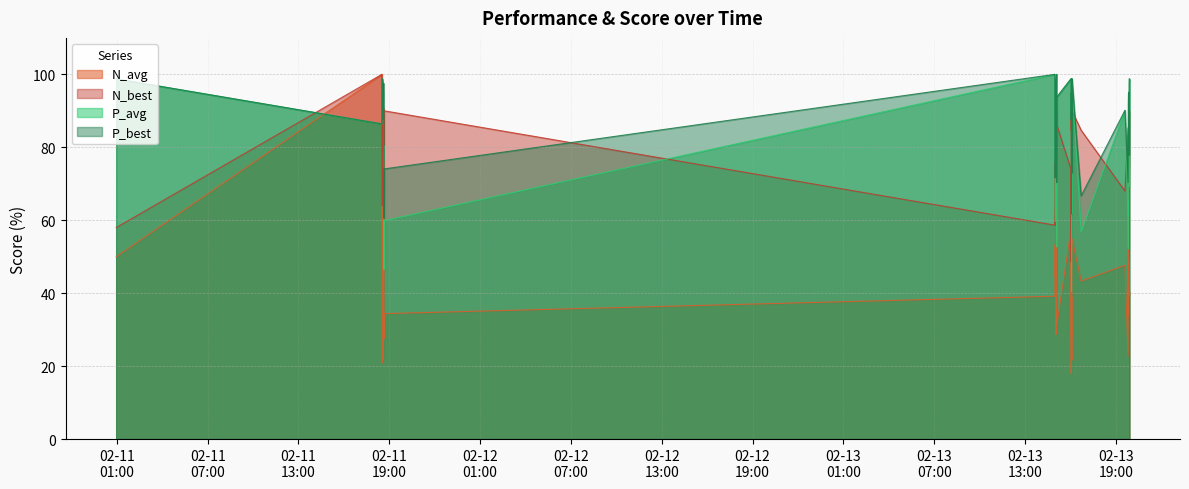

At which label does P_best first exceed 93?

2023-02-11 00:57:26